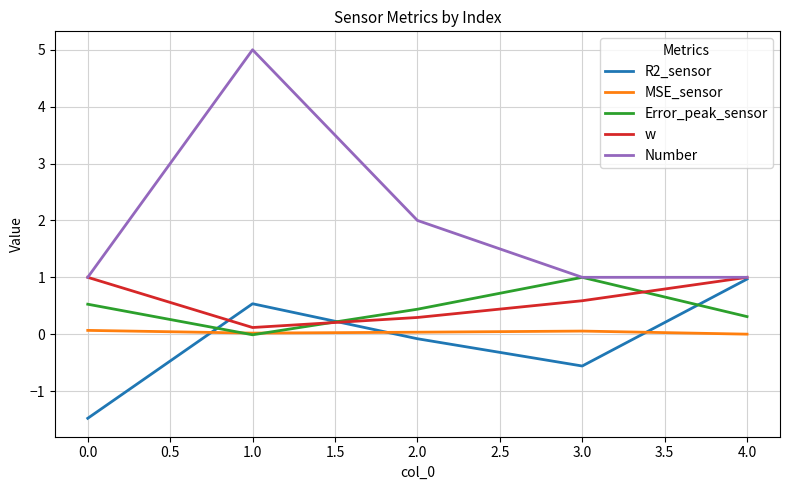

What are all the series names shown in the legend?

R2_sensor, MSE_sensor, Error_peak_sensor, w, Number